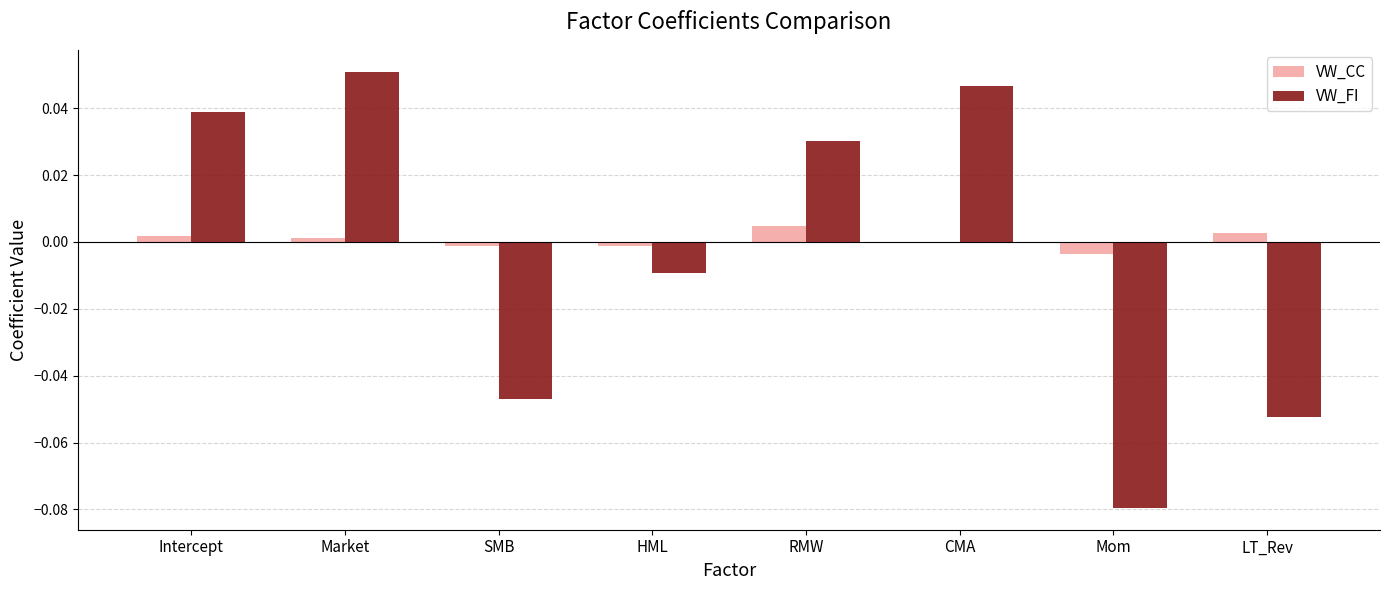

The VW_CC series shows 0.0 at LT_Rev. True or false?

True